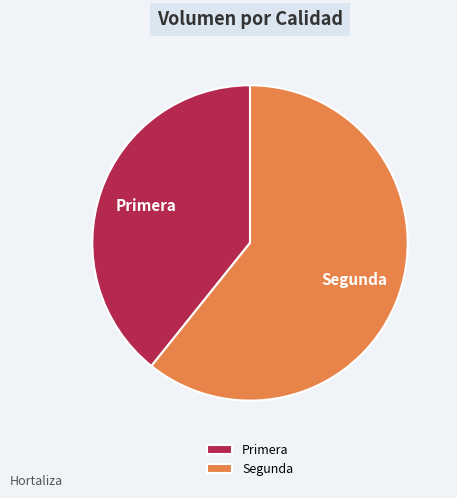

Is it true that Segunda is 61% of the pie?

True